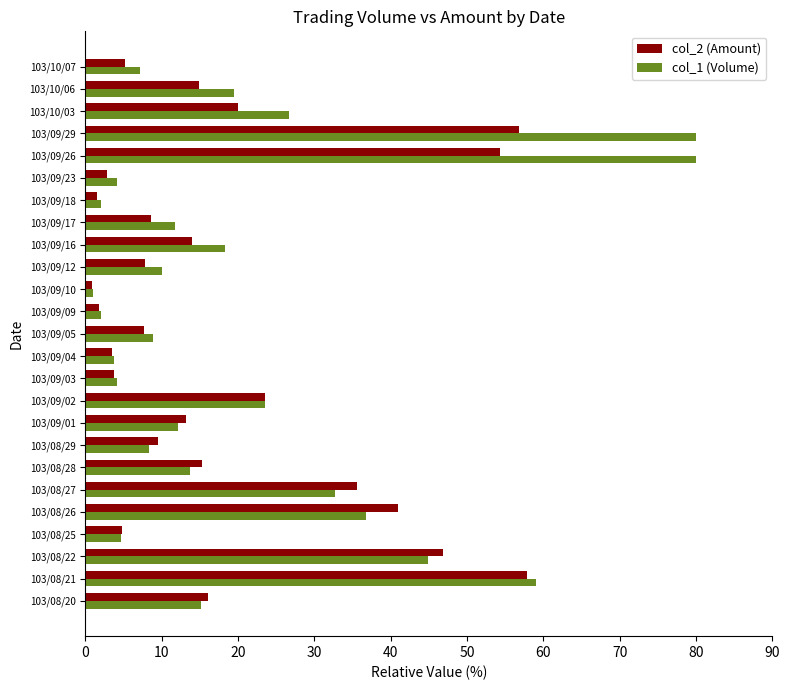

What is the difference between the col_1 (Volume) values at 103/09/16 and 103/08/25?

13.7